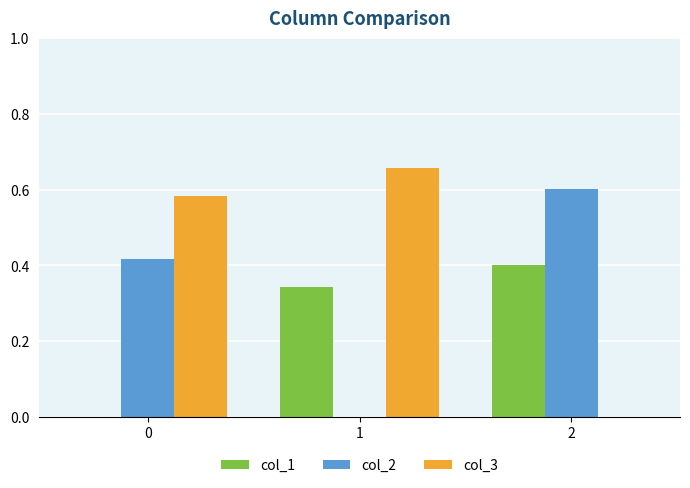

Is the value of col_2 at 0 greater than the value of col_3 at 2?

Yes